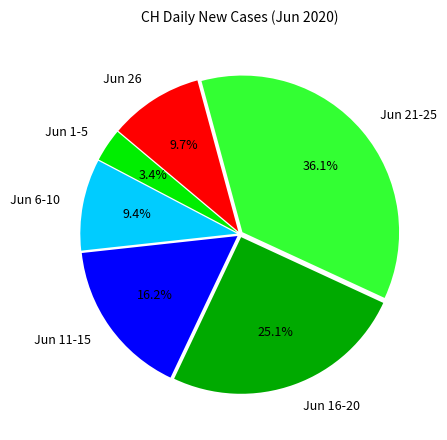

What is the largest slice in the pie chart?

Jun 21-25